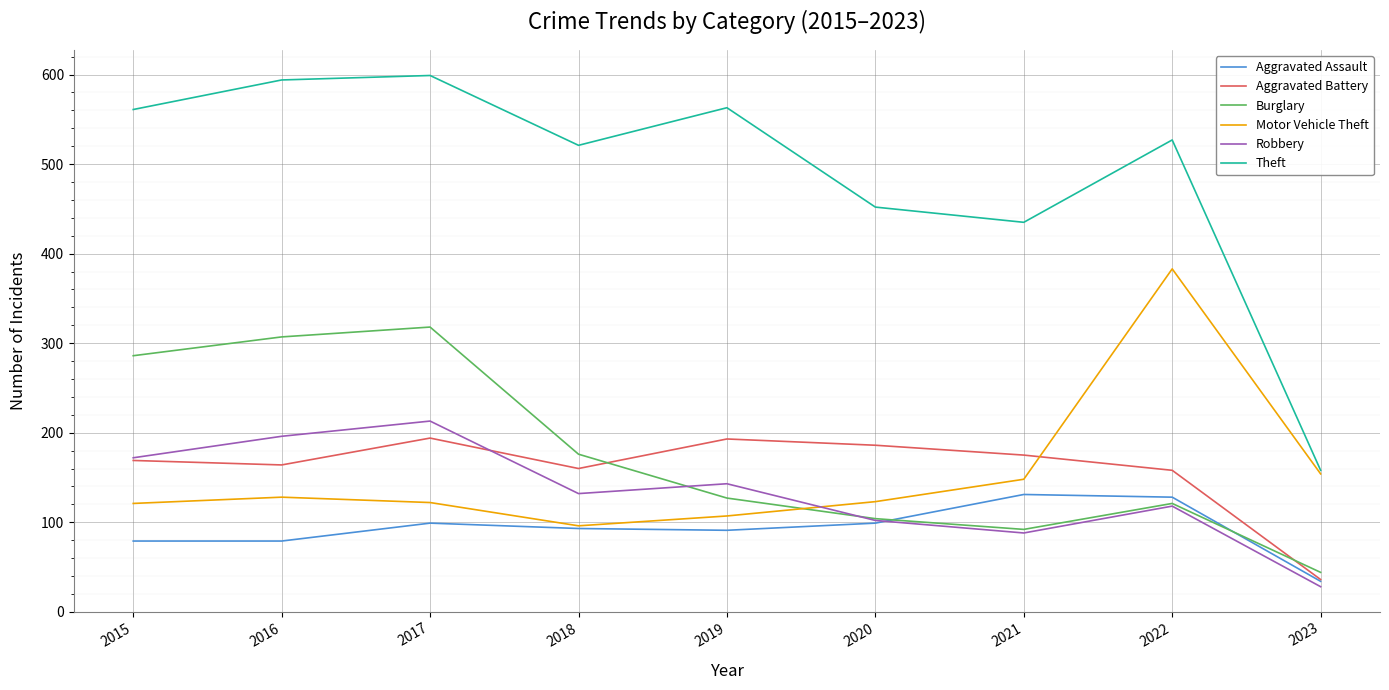

What is the total value across all series at 2021?

1069